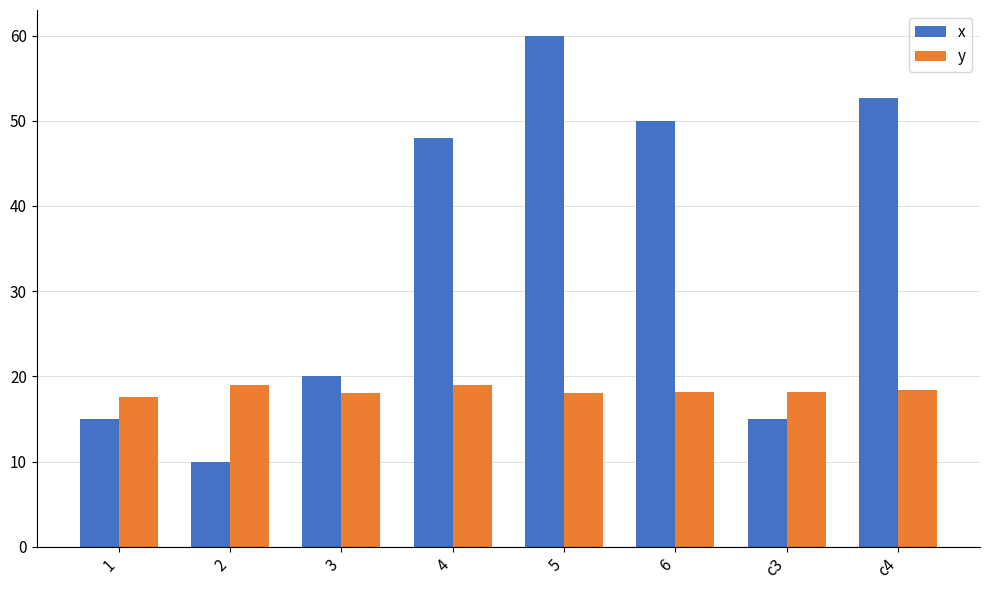

How many bars are there in each group?

2